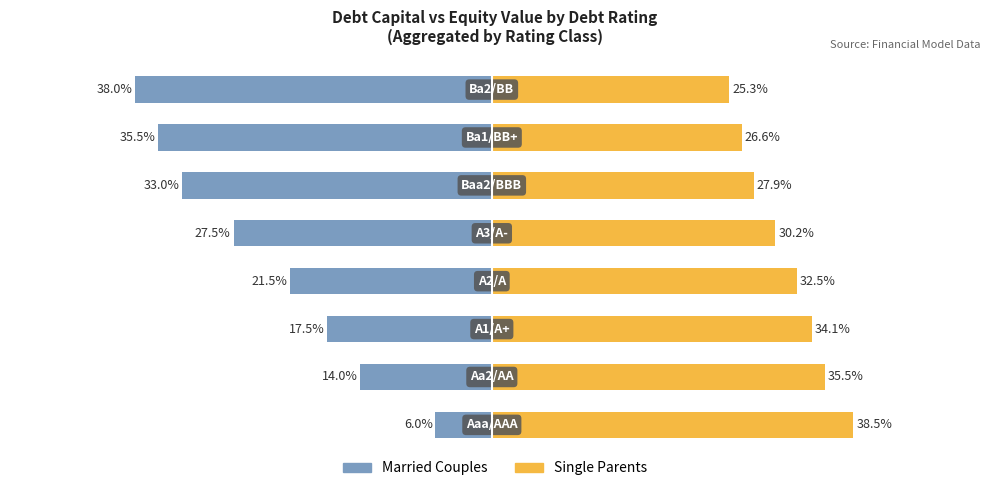

What is the sum of all Married Couples values?

-193.0